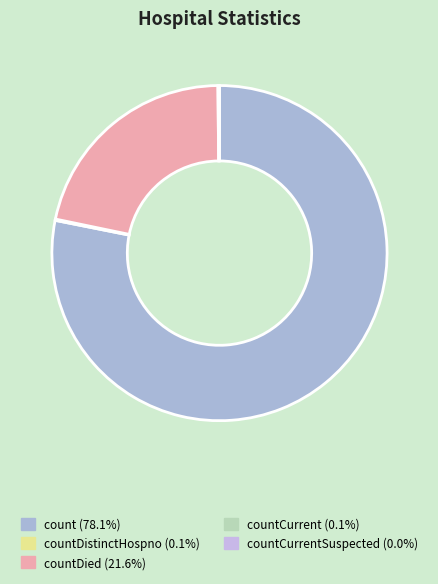

What is the smallest slice in the pie chart?

countCurrentSuspected